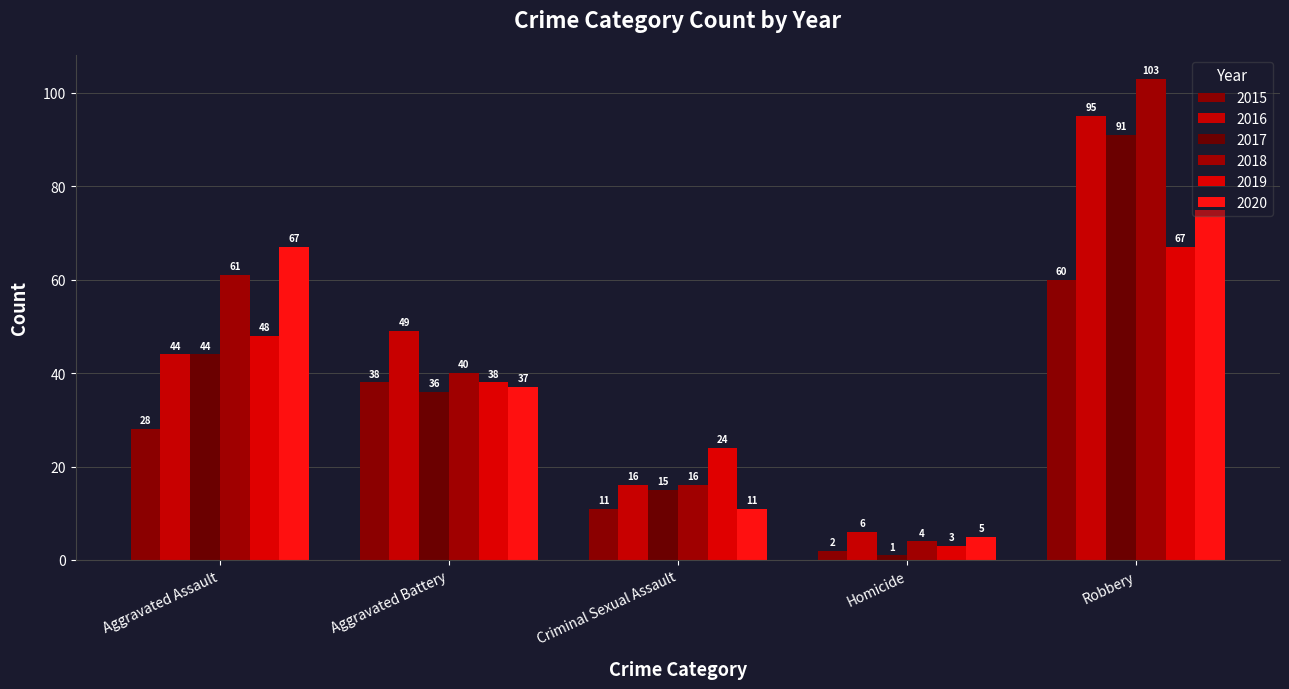

What is the highest value of the 2019 series?

67